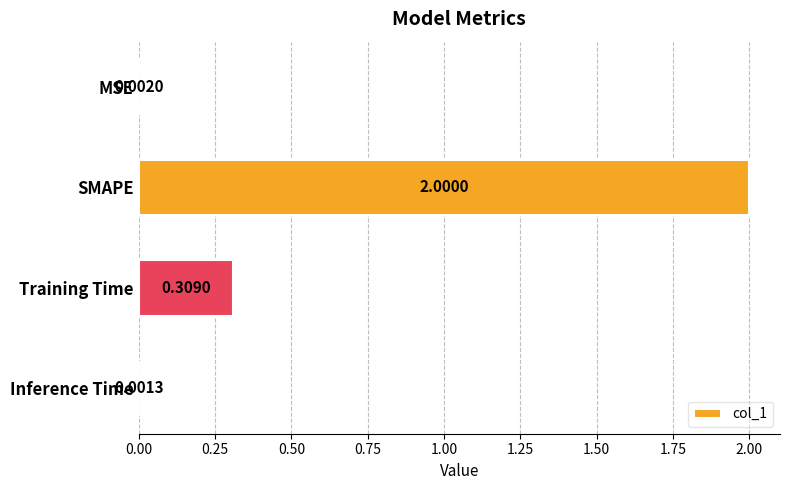

What is the sum of all values?

2.3